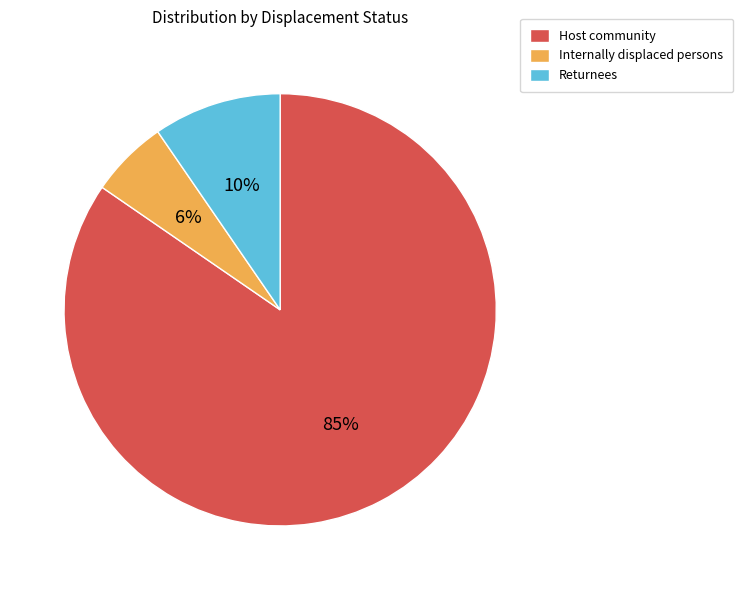

What is the ratio of the value at Returnees to the value at Host community?

0.1